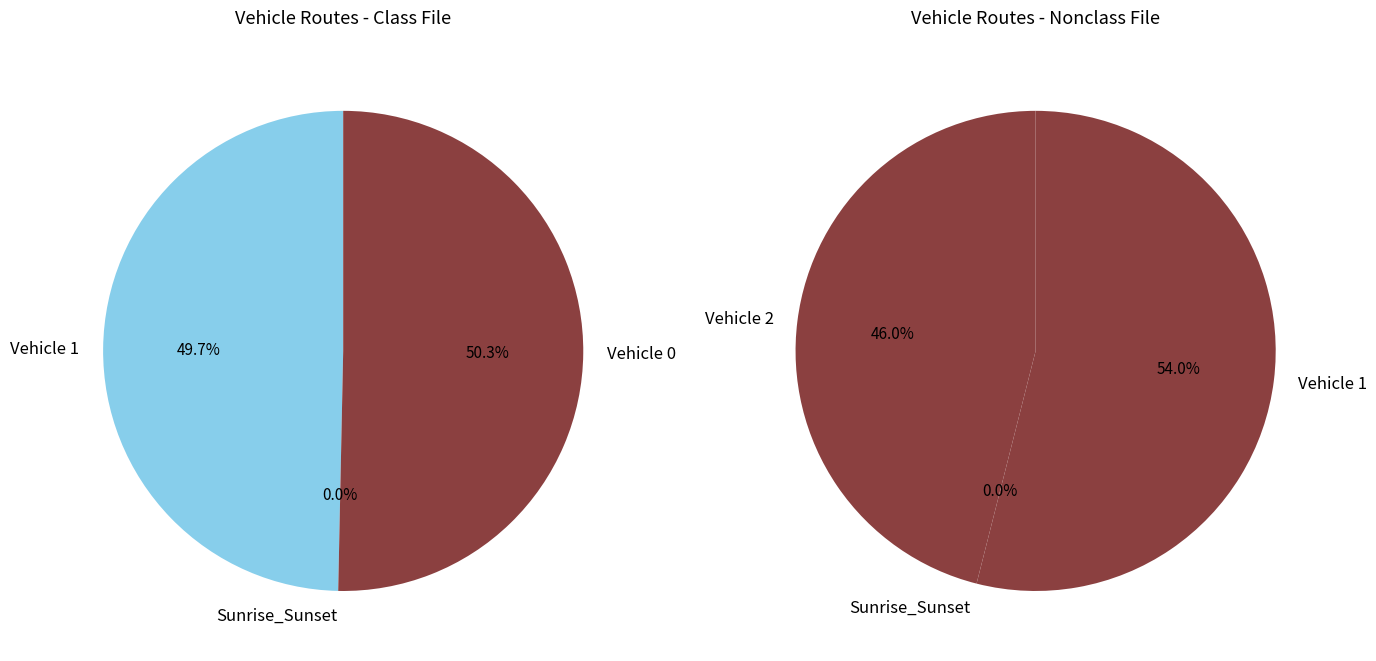

Rank the categories by value from lowest to highest.

Vehicle 2, Vehicle 1, Vehicle 0